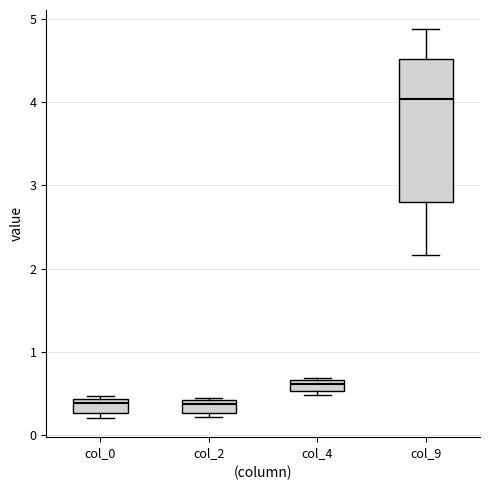

Comparing the boxes themselves (not the whiskers), which one is the tallest?

col_9